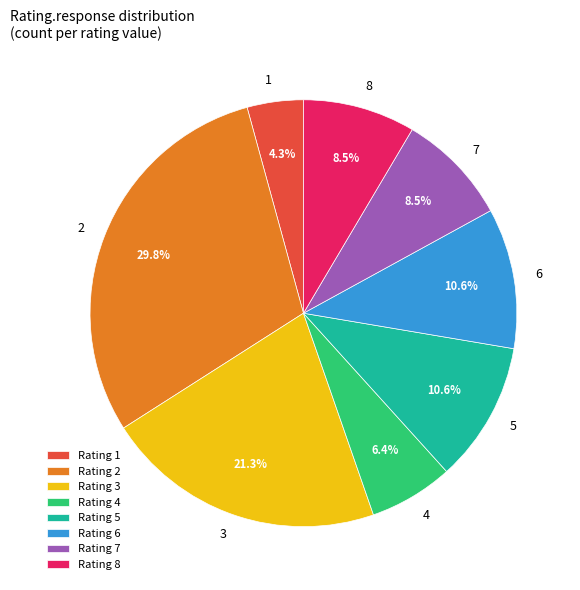

Approximately how many times larger is the value at Rating 3 compared to Rating 7?

2.5